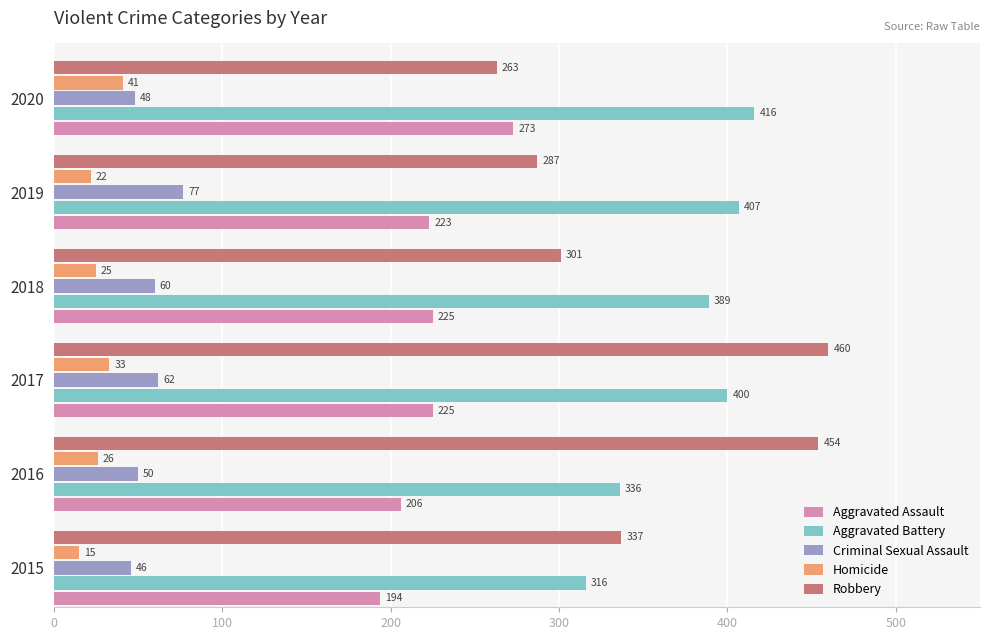

Which series has the largest total across all categories?

Aggravated Battery